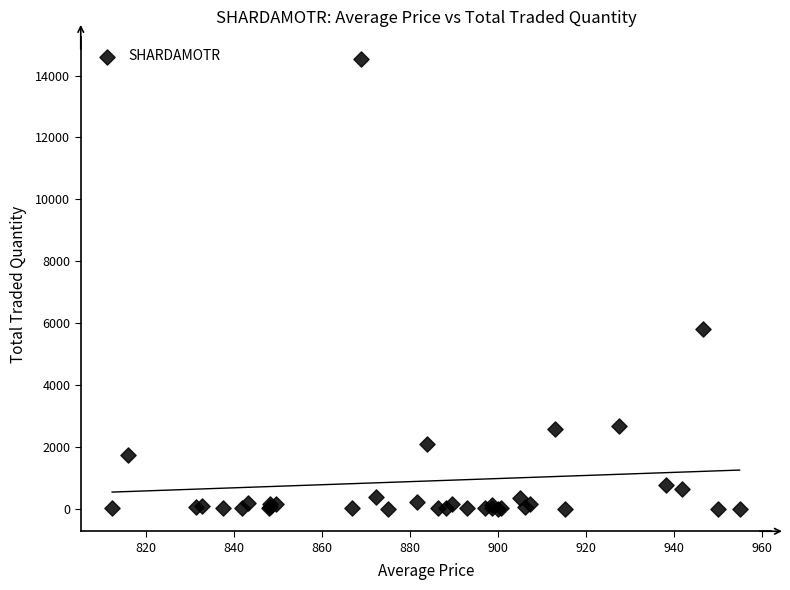

What Y value in the scatter plot is closest to 7262?

5809